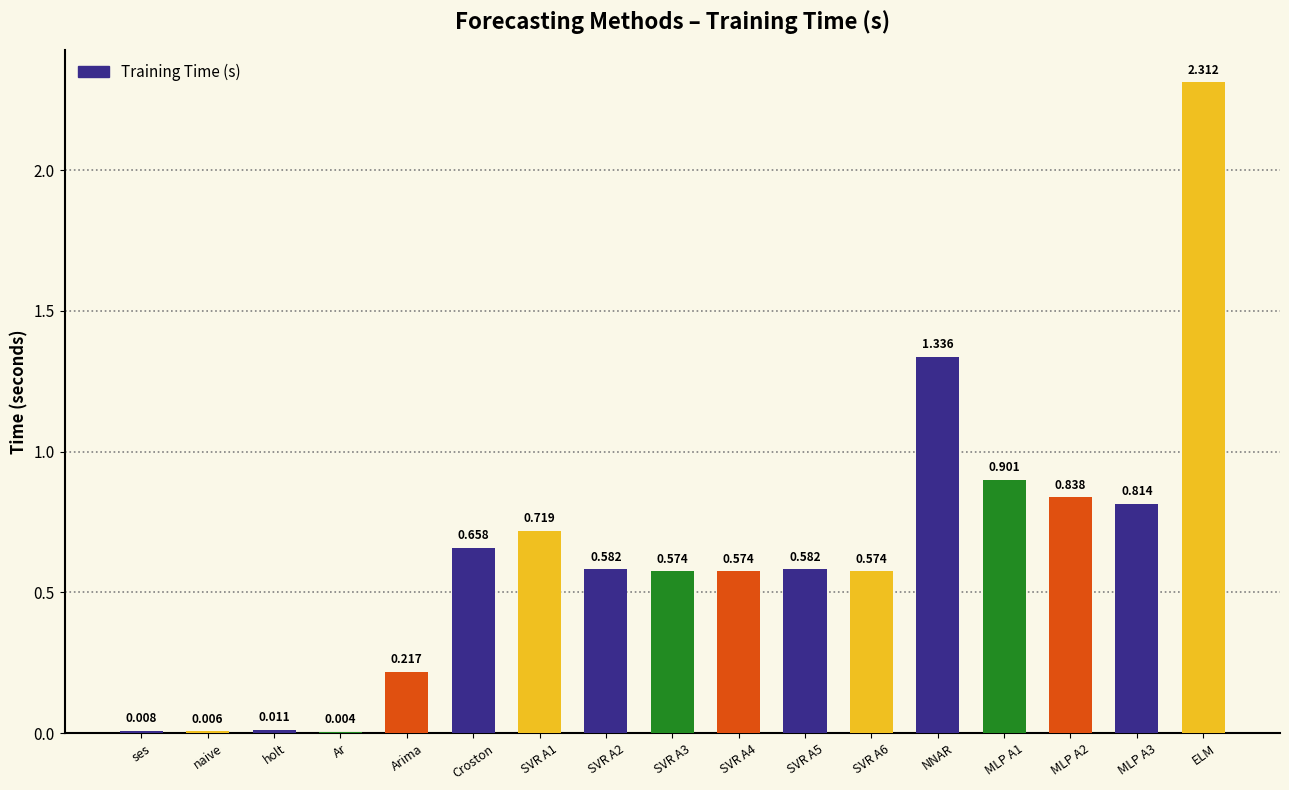

Which has a higher value, SVR A1 or ELM?

ELM